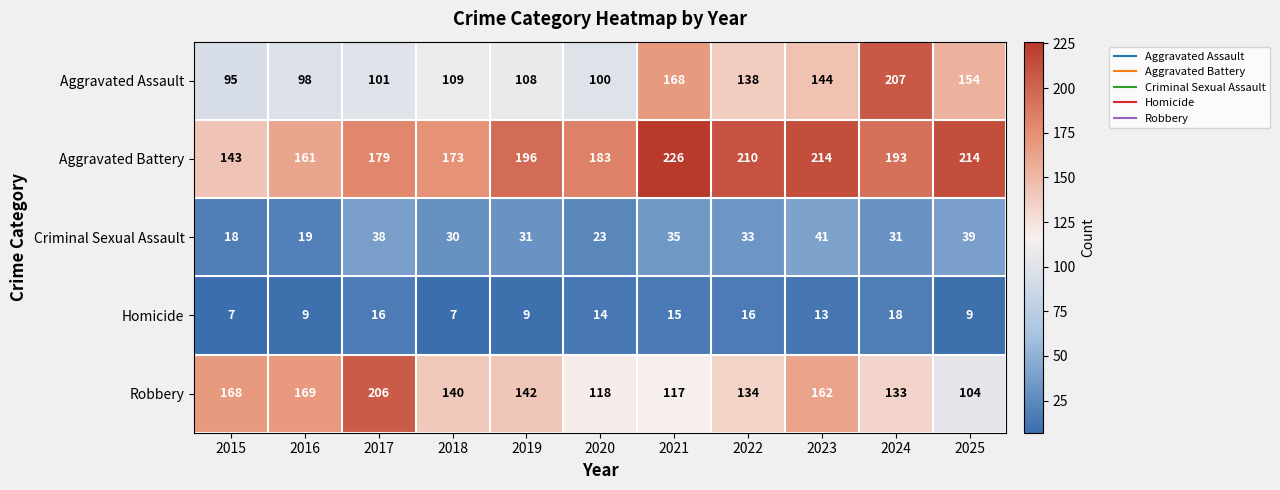

The value of Homicide at 2020 is 14. True or false?

True